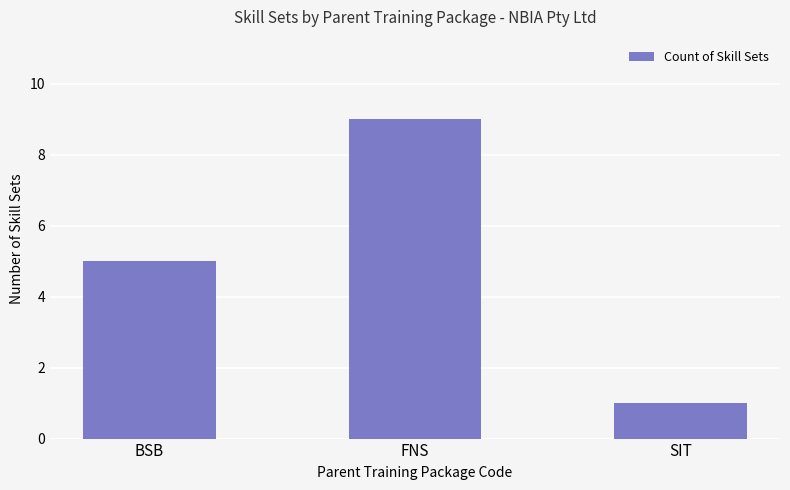

What is the difference between the values at SIT and FNS?

8